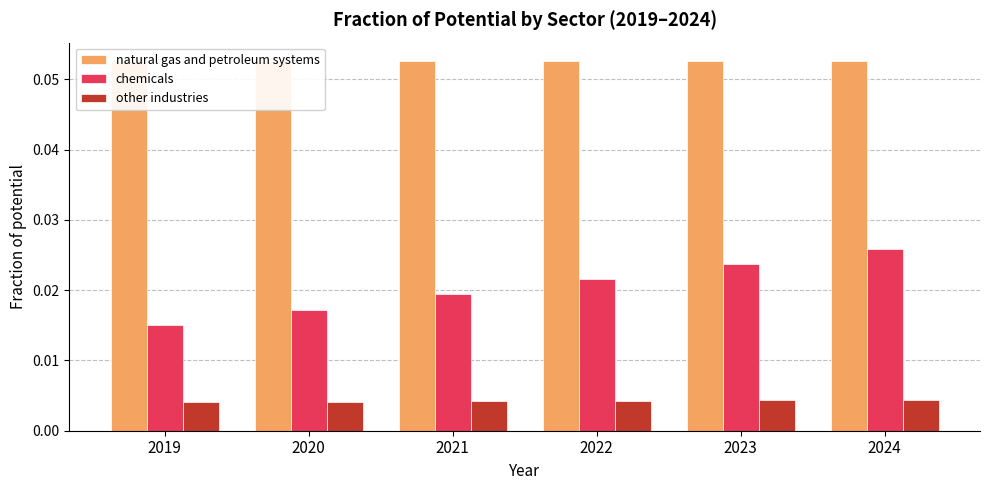

Is the value of natural gas and petroleum systems at 2023 greater than the value of other industries at 2019?

Yes